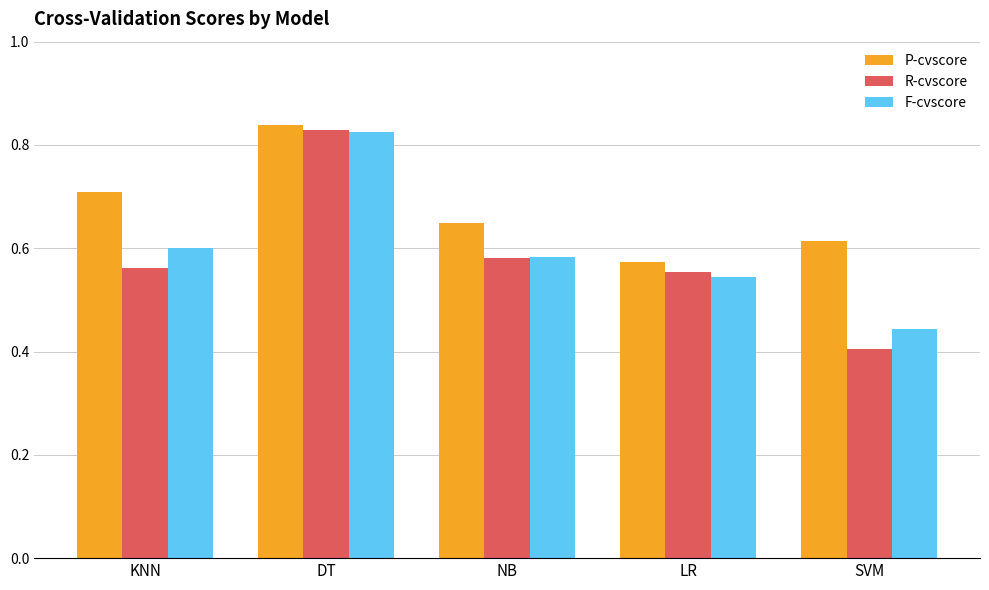

At how many categories does at least one series exceed 0?

5